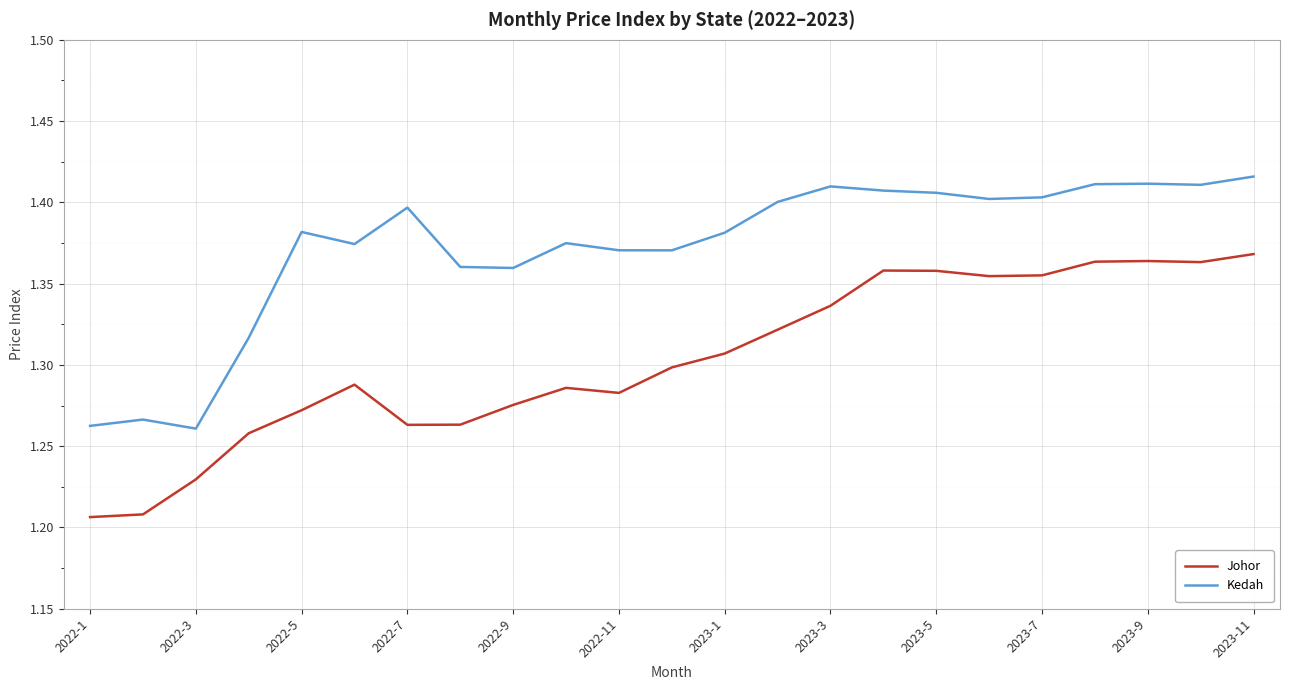

Which series has the largest total across all categories?

Kedah